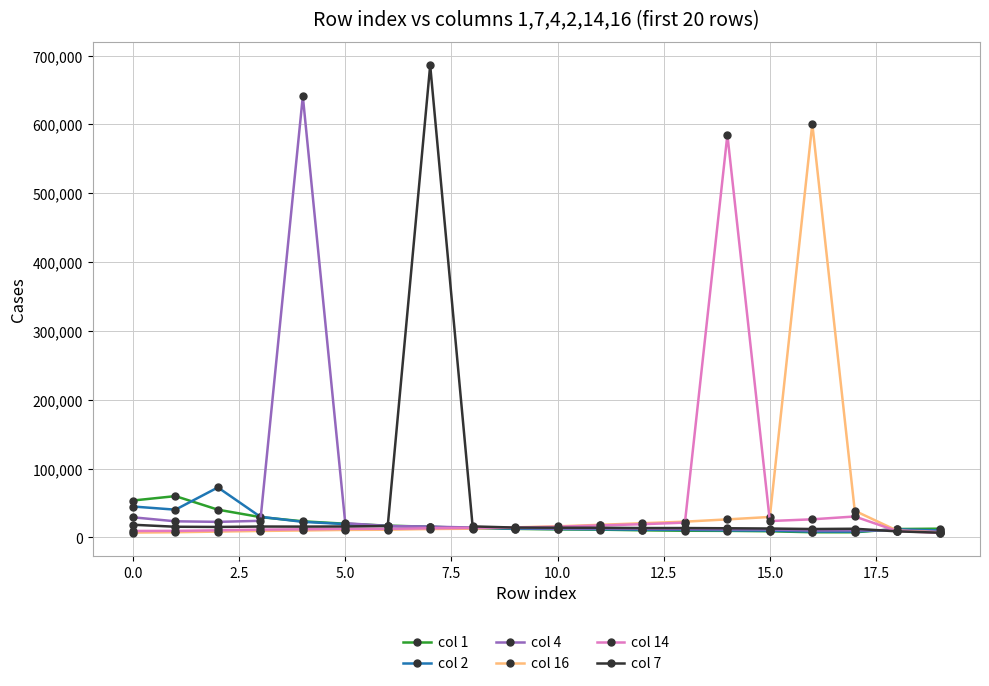

Which series has the widest spread of values?

col 7